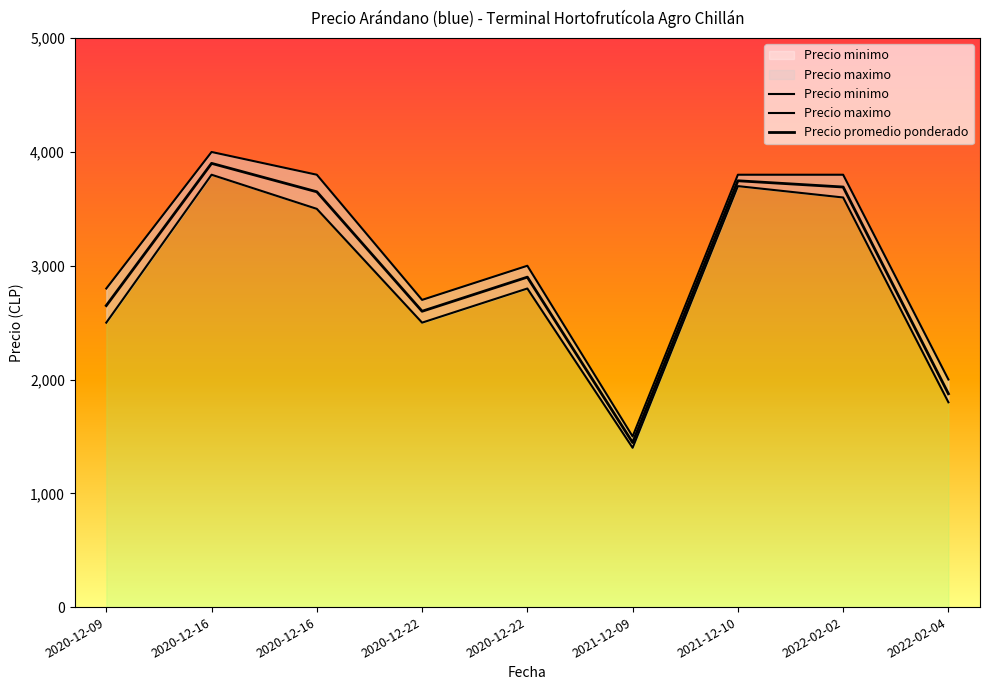

At which category is the sum across all series the highest?

2020-12-16